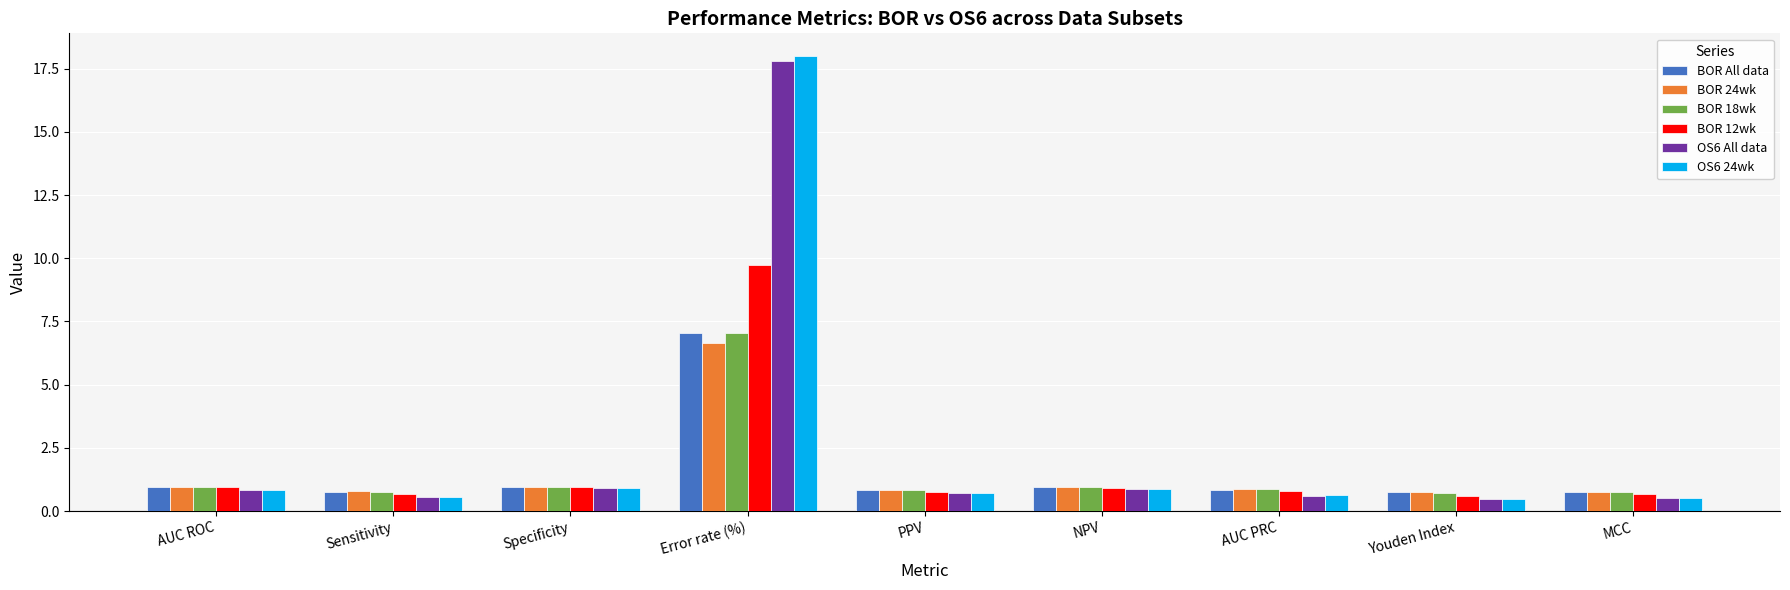

Which series has the widest spread of values?

OS6 24wk